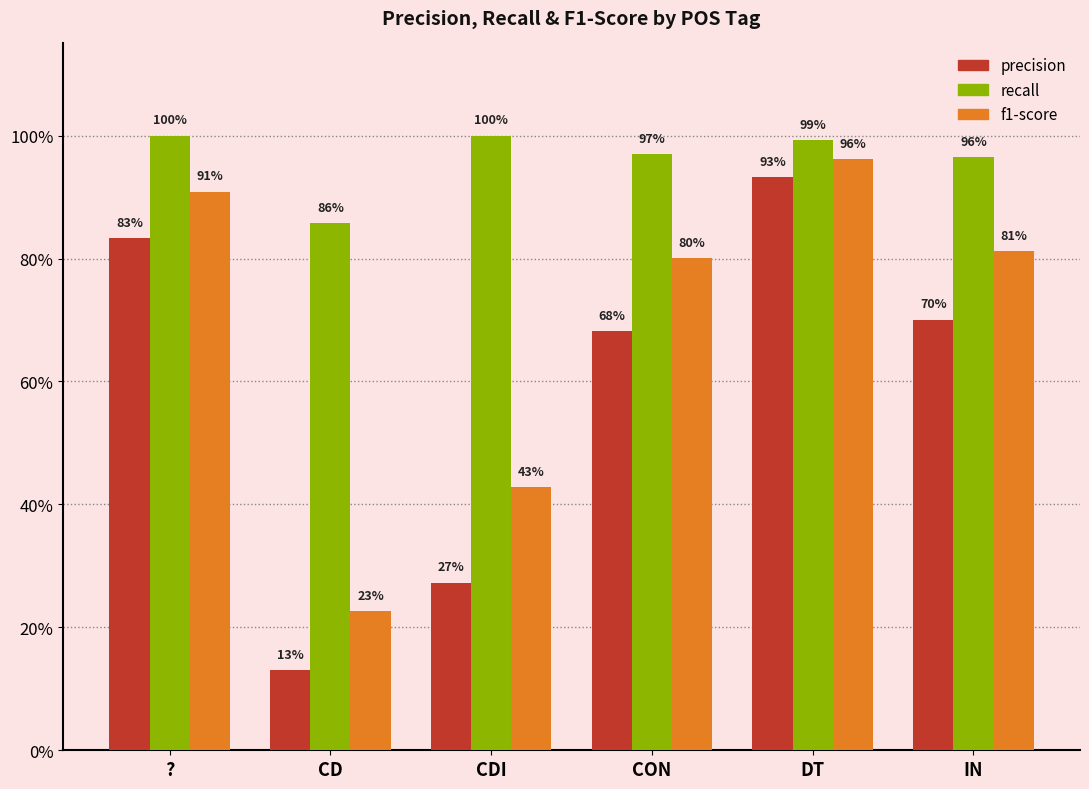

Does the chart contain any negative values?

No